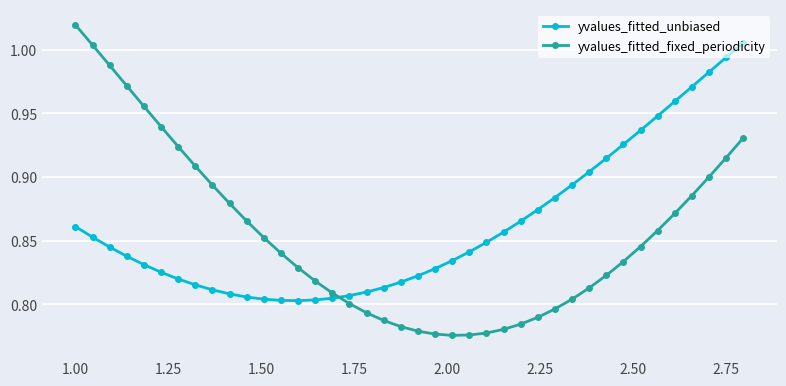

True or false: yvalues_fitted_fixed_periodicity has more than 1 points higher than both neighbors.

False